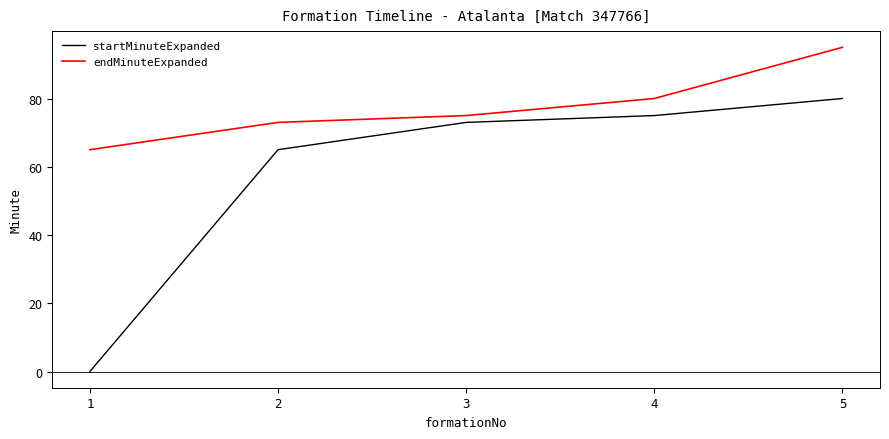

True or false: startMinuteExpanded and endMinuteExpanded intersect in this chart.

False